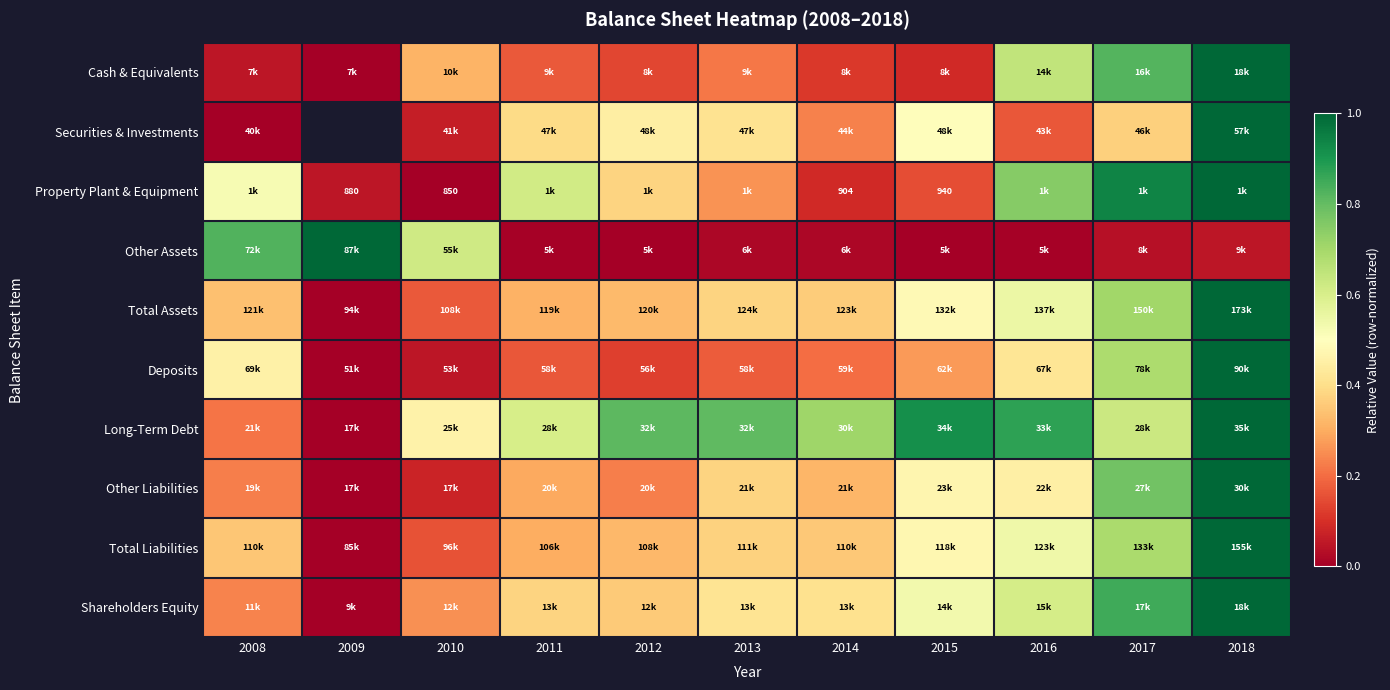

True or false: Total Assets has a value of 0.4 at 2013.

True